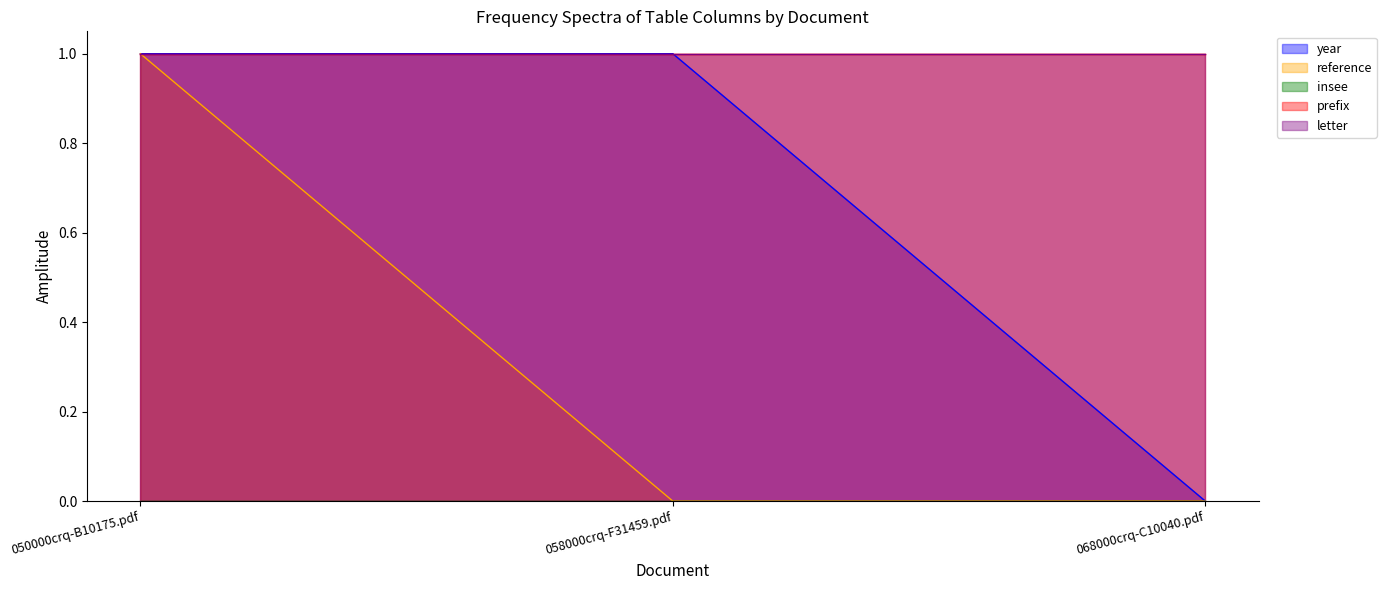

What is the label of the 1st point from the right?

068000crq-C10040.pdf